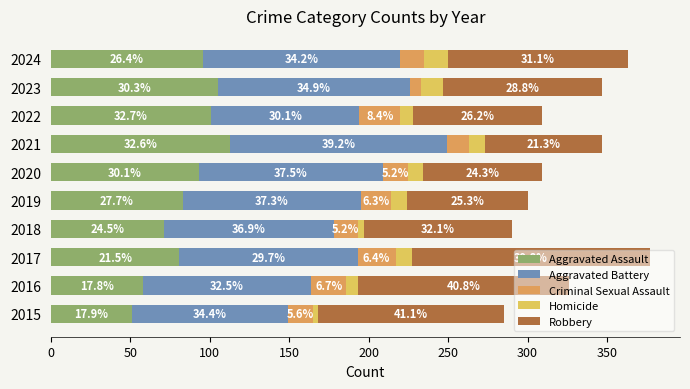

Rank the series by their maximum value, from highest to lowest.

Robbery, Aggravated Battery, Aggravated Assault, Criminal Sexual Assault, Homicide